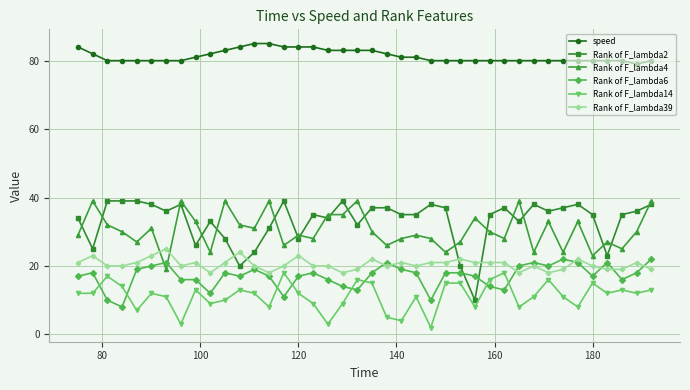

True or false: Rank of F_lambda39 and speed intersect in this chart.

False